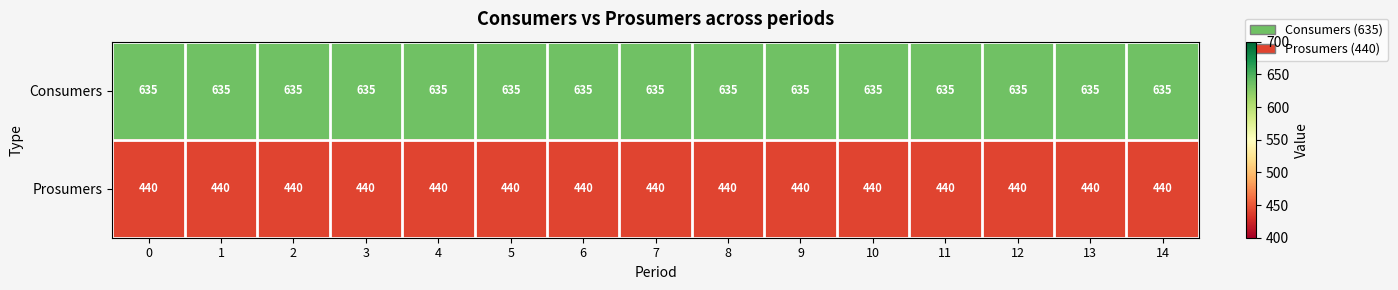

Read the Consumers value at 9.

635